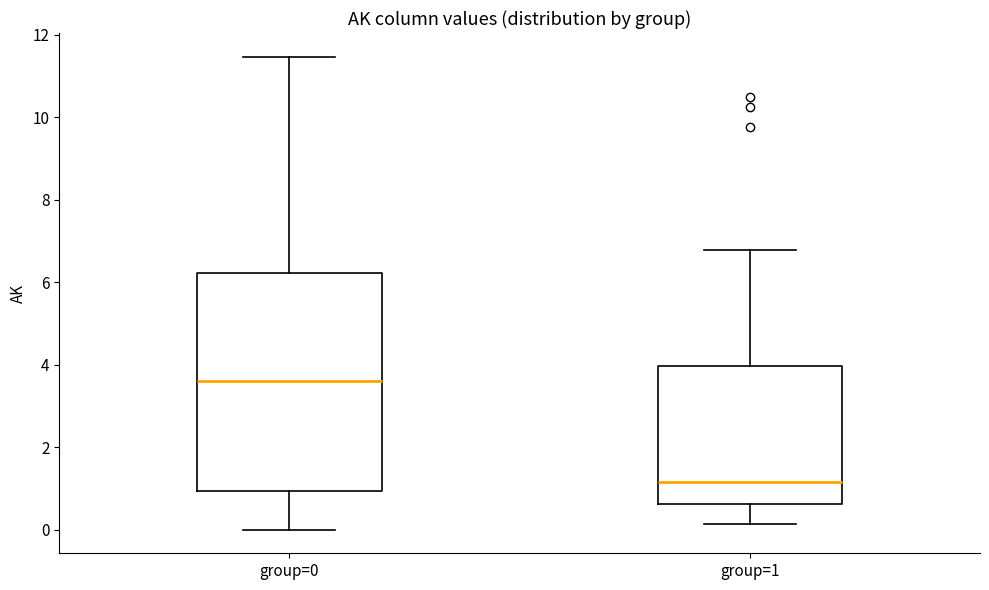

Reading left to right, transcribe this box plot: for each box, give where its median line is, the range the box spans, and where its two whiskers end, as read against the y-axis. The values are not printed on the chart, so give them approximately, as read against the axis.

group=0: median 3.6, box 1.0 to 6.2, whiskers 0.0 to 11.4
group=1: median 1.2, box 0.6 to 4.0, whiskers 0.2 to 6.8